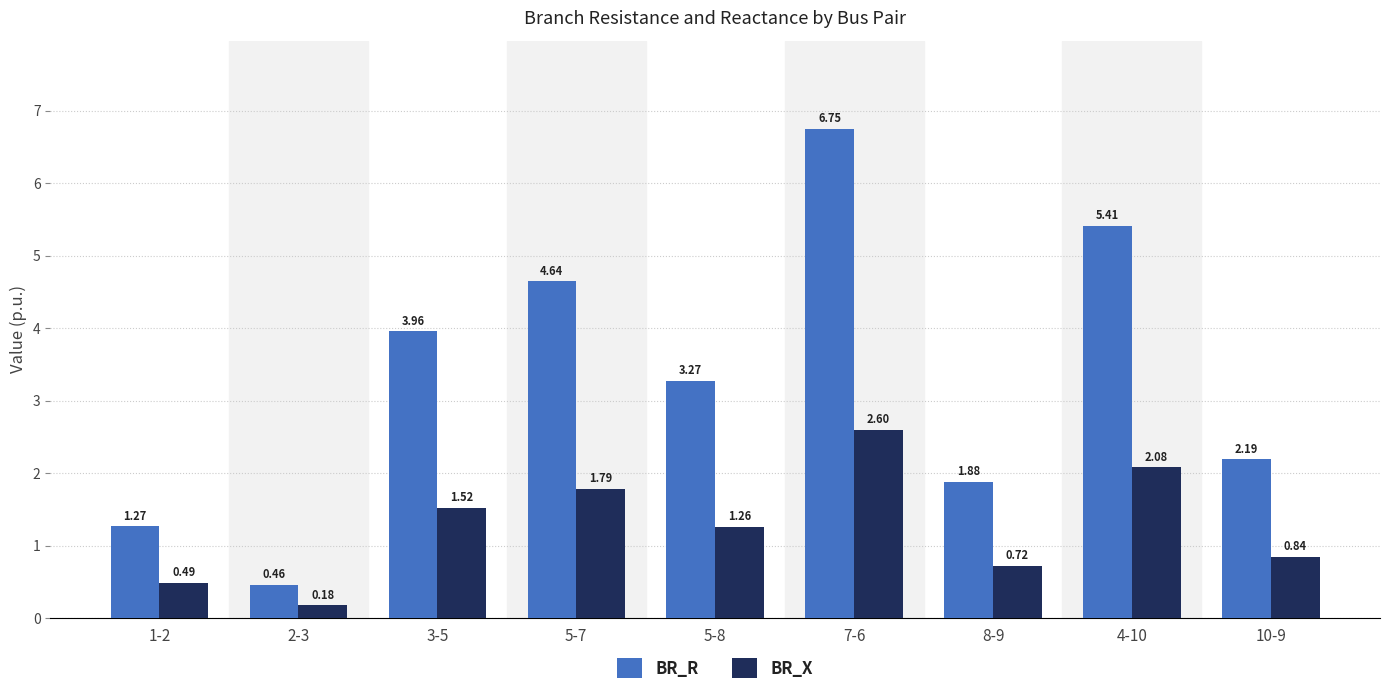

Between 3-5 and 5-8, which series saw the biggest shift?

BR_R